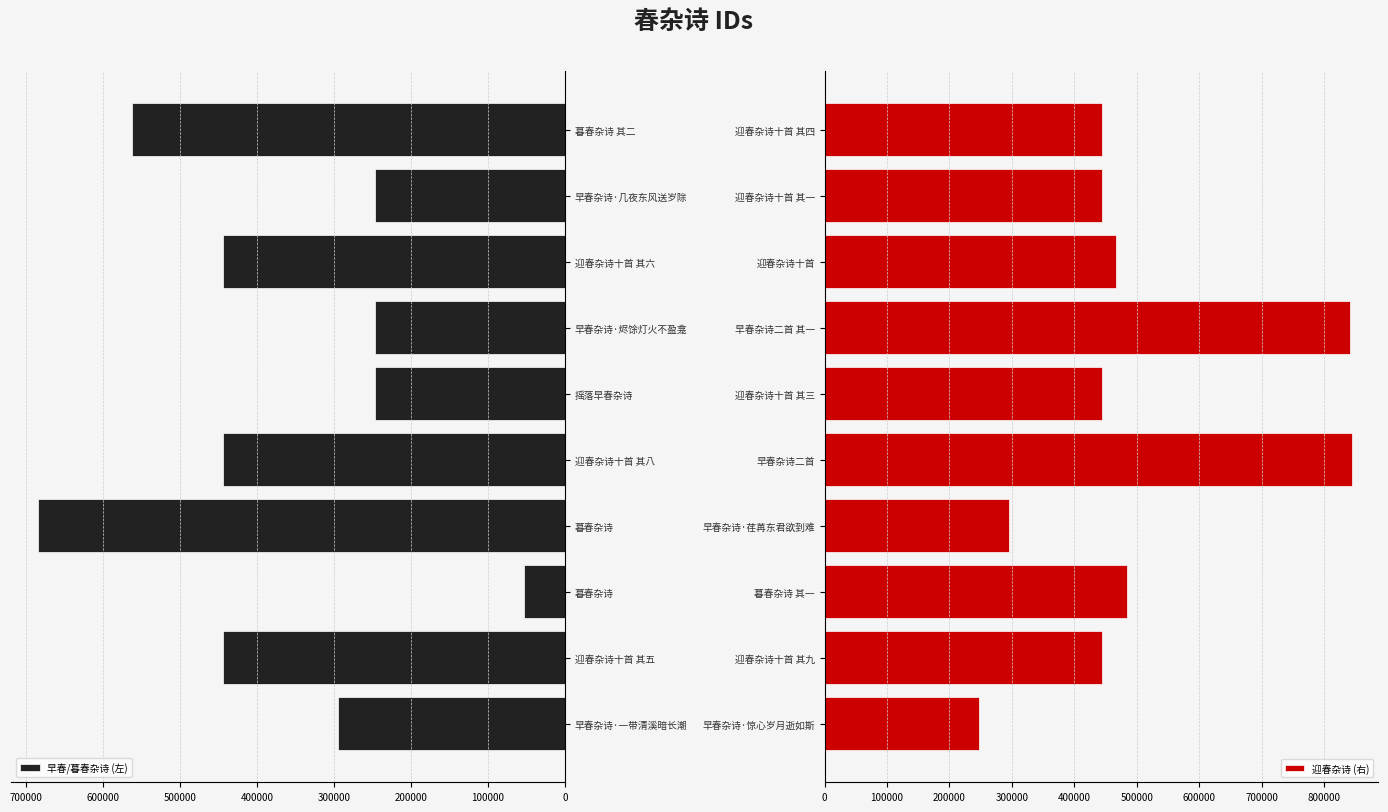

At how many categories does at least one series exceed 230347?

10